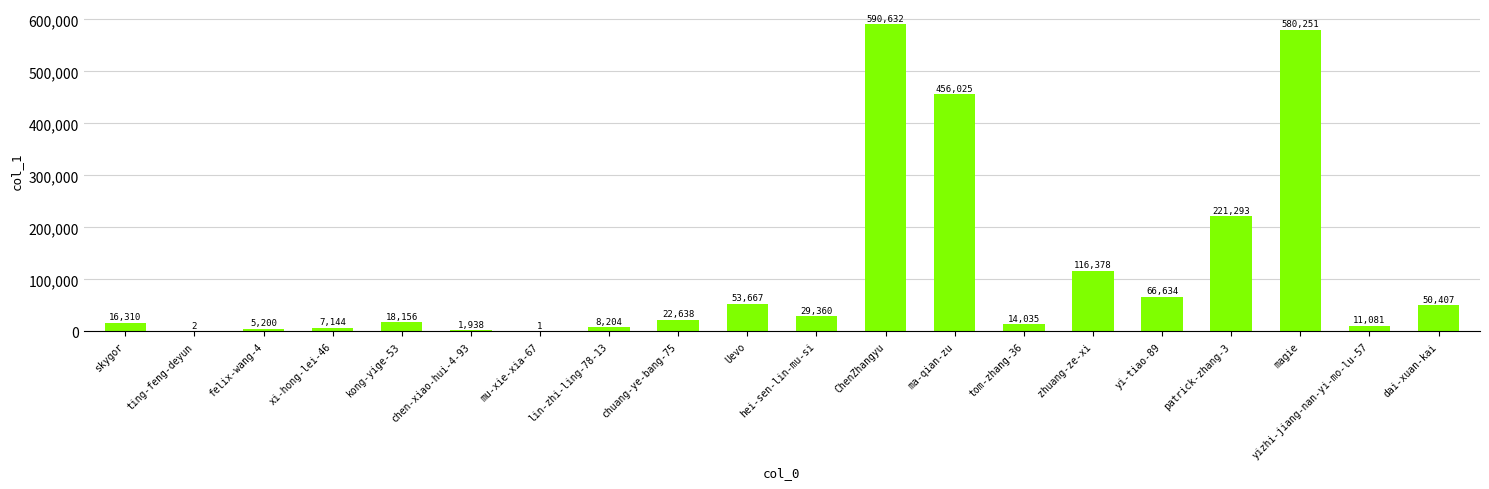

What is the sum of the values at ma-qian-zu and skygor?

472335